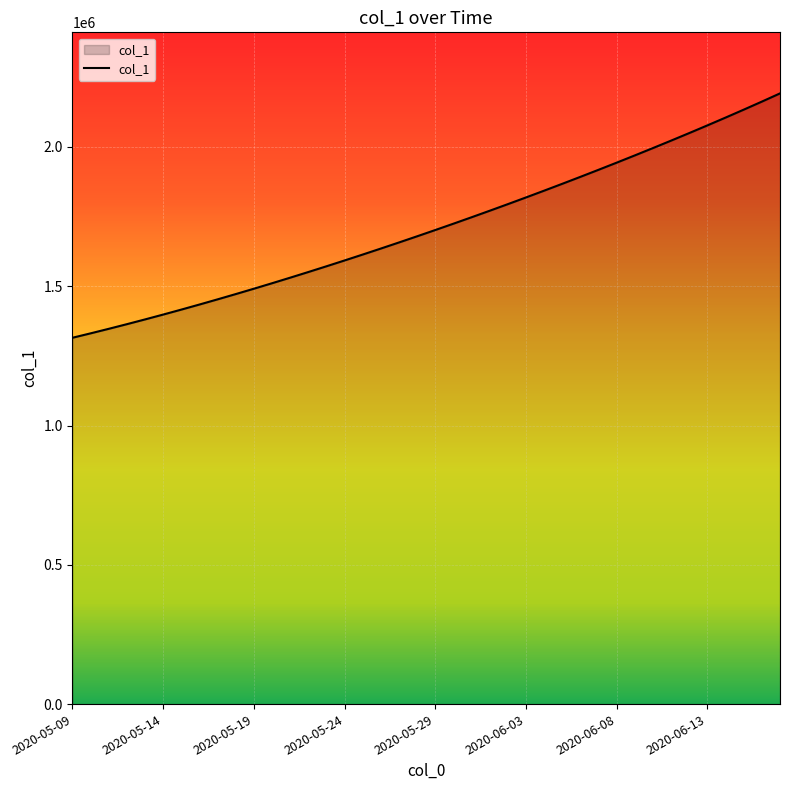

What is the minimum value shown in the chart?

1315099.0